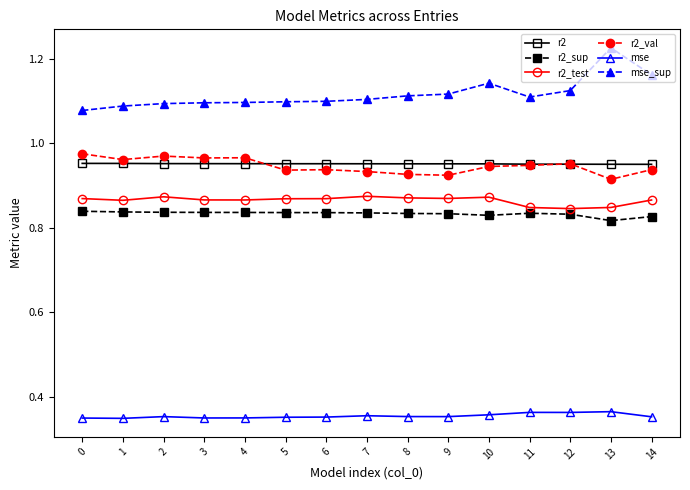

Is the value of mse_sup at 3 greater than the value of r2_val at 11?

Yes